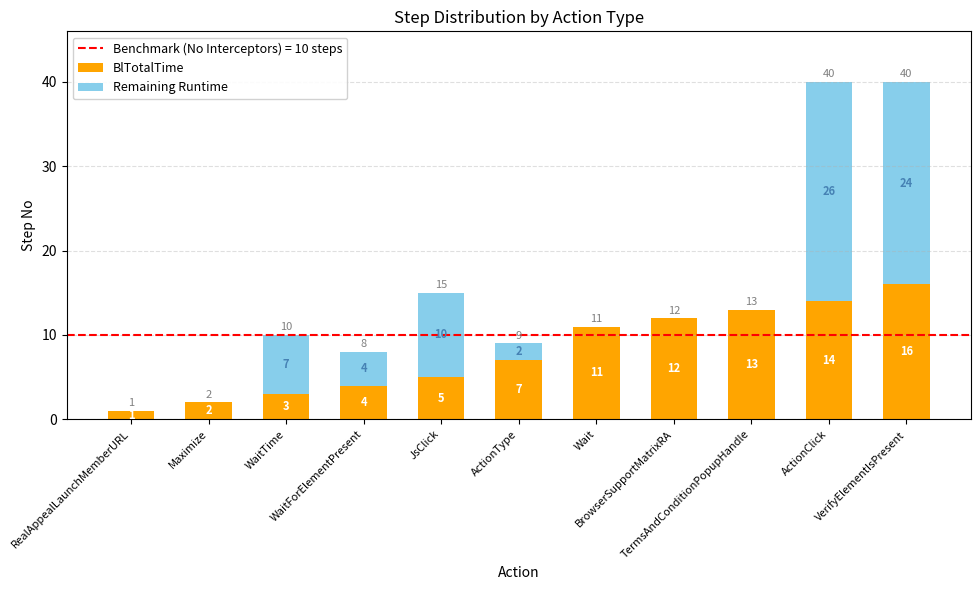

What is the sum of all BlTotalTime values?

88